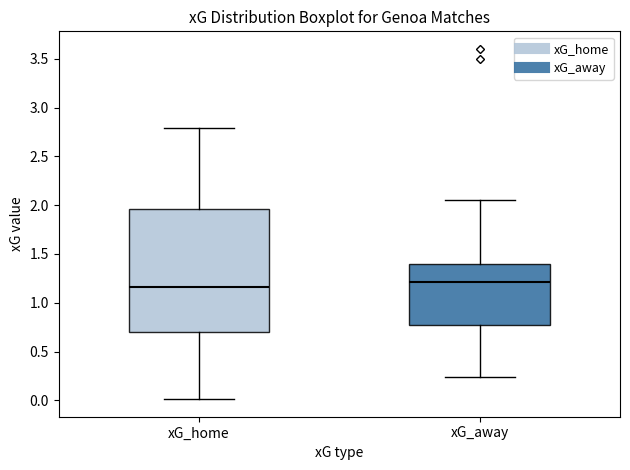

Reading left to right, read every box against the y-axis: the position of its median line, the range the box covers, and the ends of its whiskers. The values are not printed on the chart, so give them approximately, as read against the axis.

xG_home: median 1.15, box 0.70 to 1.95, whiskers 0.00 to 2.80
xG_away: median 1.20, box 0.75 to 1.40, whiskers 0.25 to 2.05